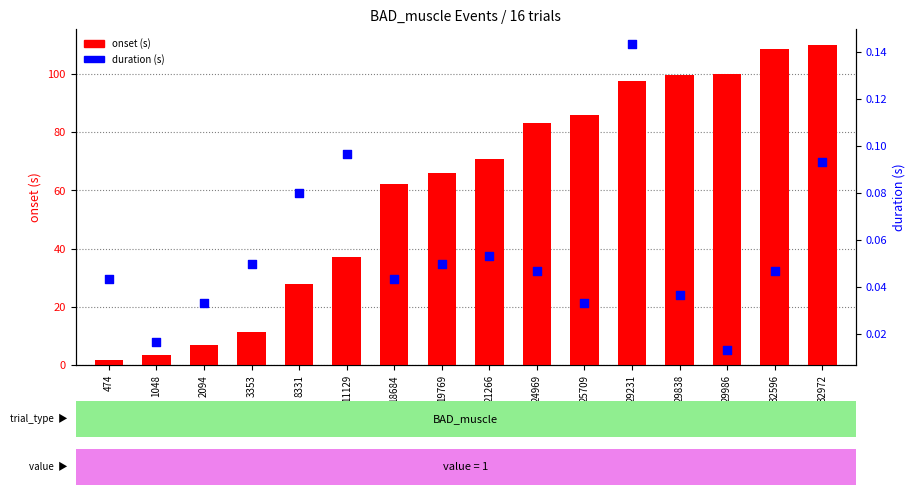

Which series contains the lowest Y value?

duration (s)